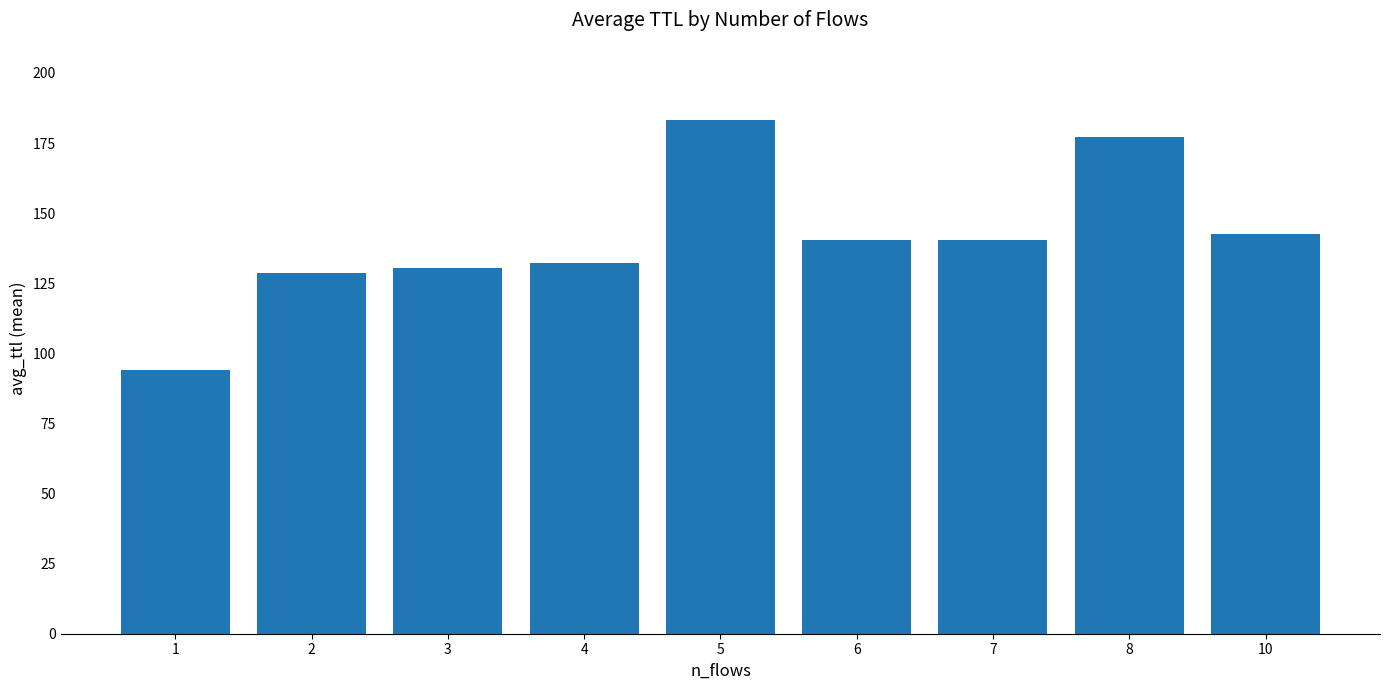

Is it true that the value at 4 is 79.1?

False